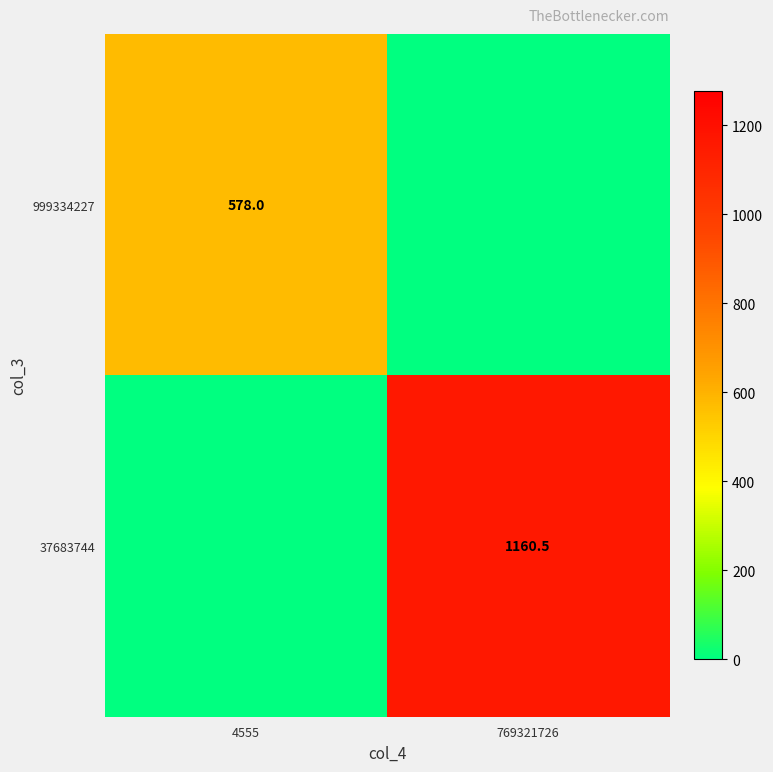

True or false: 37683744 has a value of 1160.5 at 769321726.

True